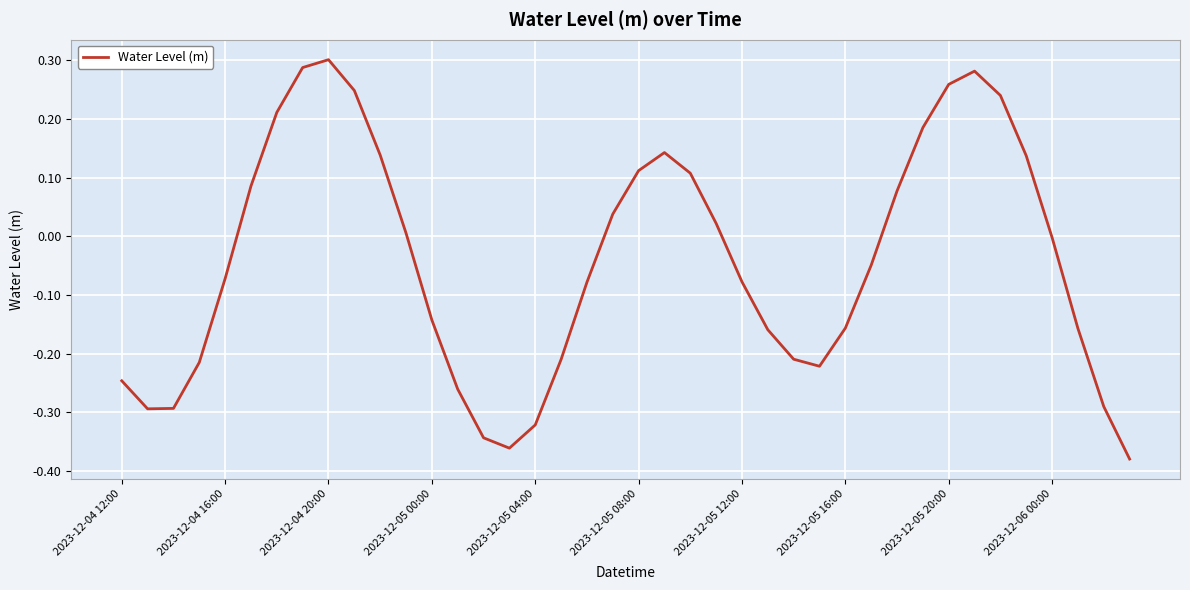

What is the sum of all values?

-1.7